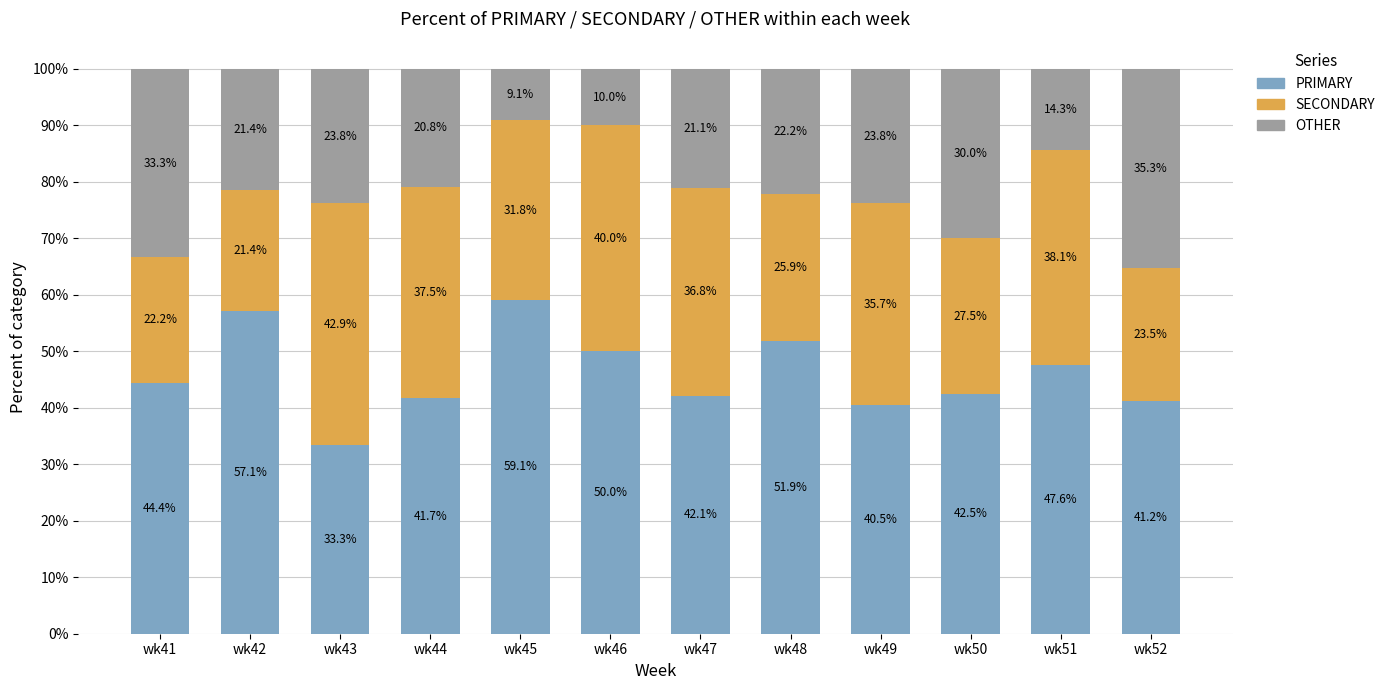

The PRIMARY series shows 41.2 at wk52. True or false?

True